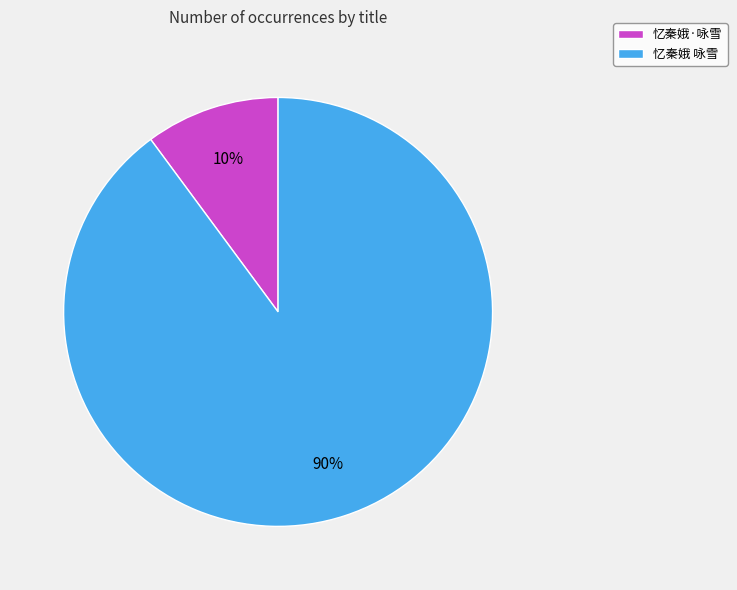

Is there a majority slice in this chart?

Yes